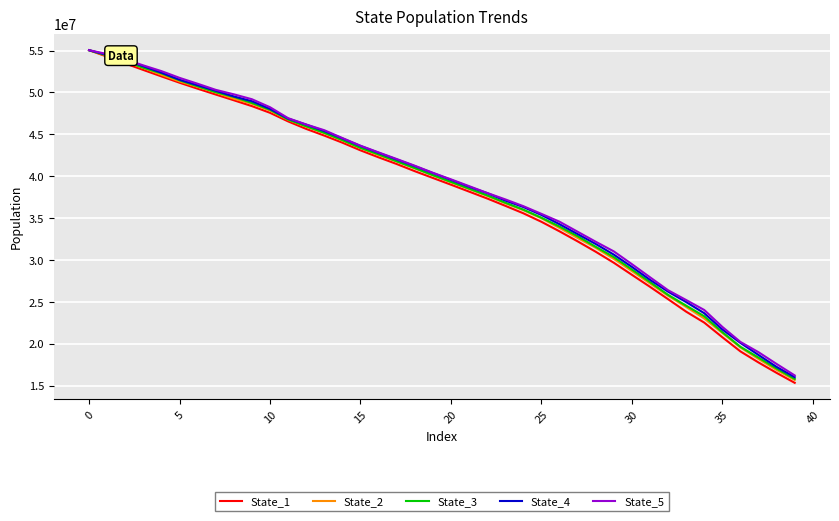

Which series has the widest spread of values?

State_1